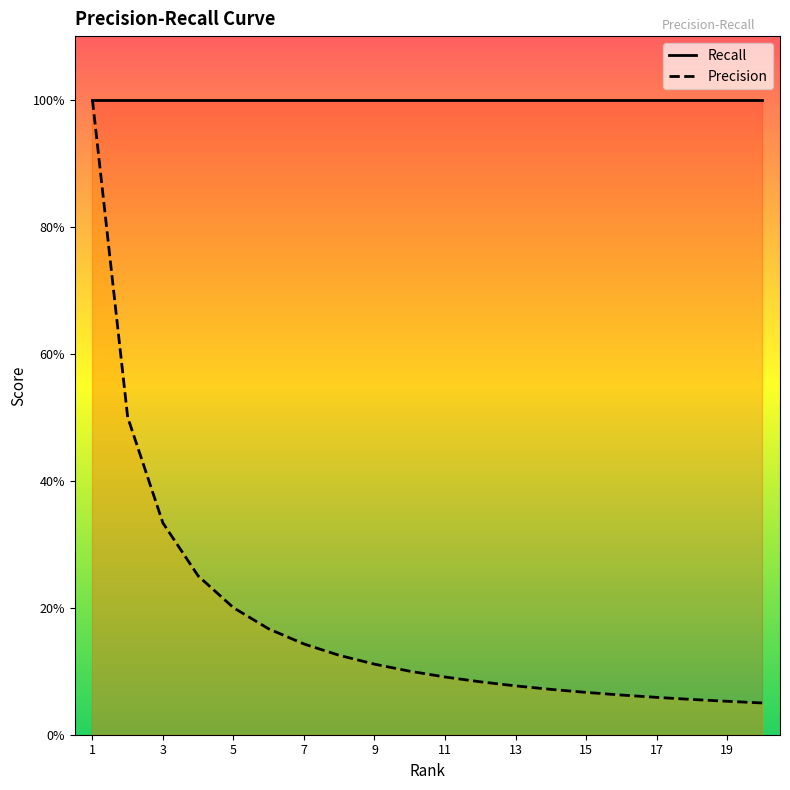

Does the chart display data point markers on the line(s)?

No